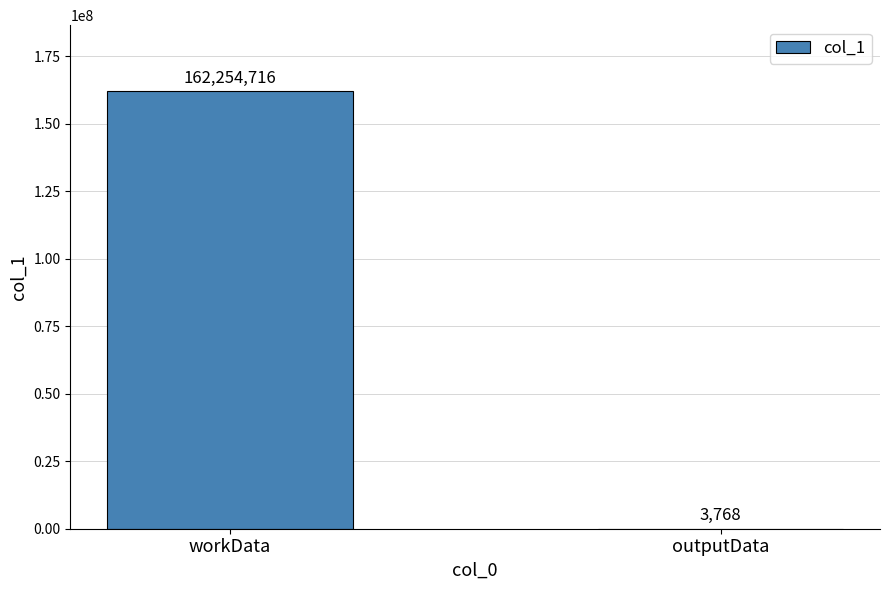

How many values are between 3768 and 162254716?

2